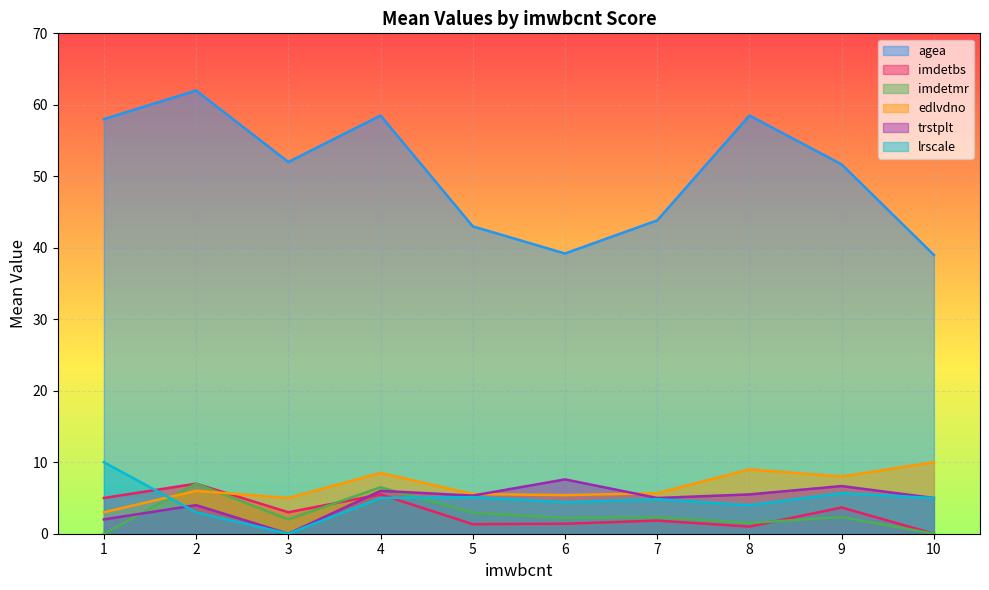

How many distinct data groups are displayed?

6